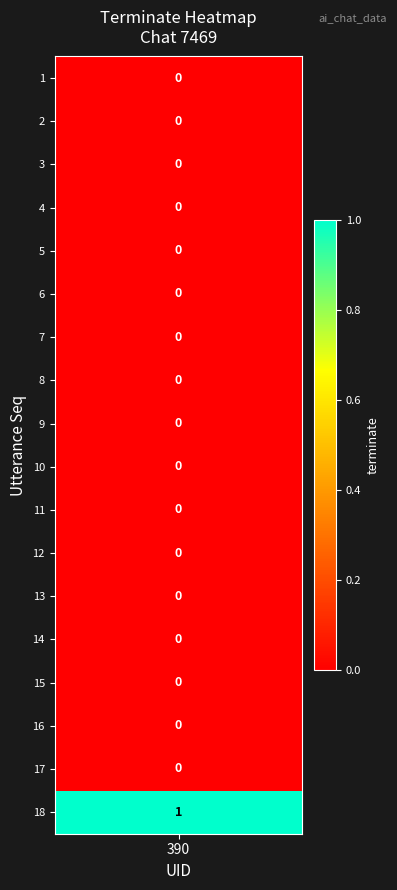

How many values are between 0 and 1?

18